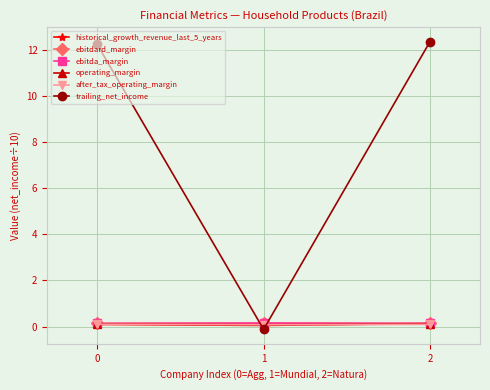

Which series has the largest total across all categories?

trailing_net_income